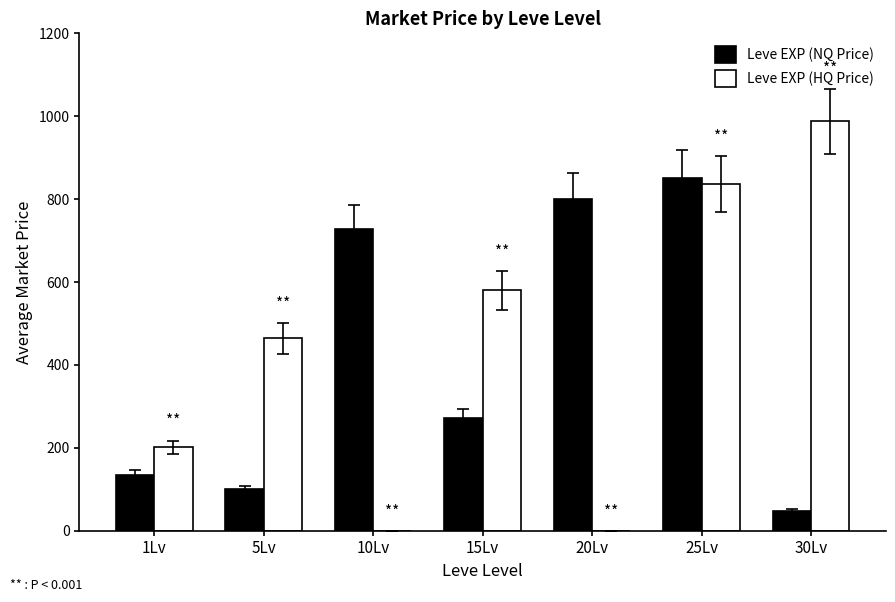

How many groups of bars are there?

7